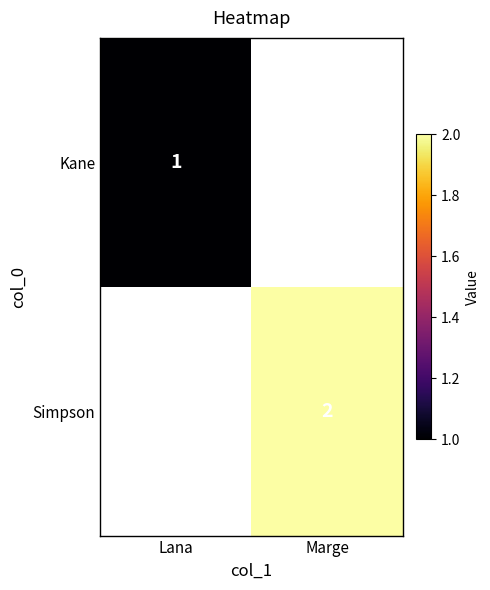

The Simpson series shows 2 at Marge. True or false?

True